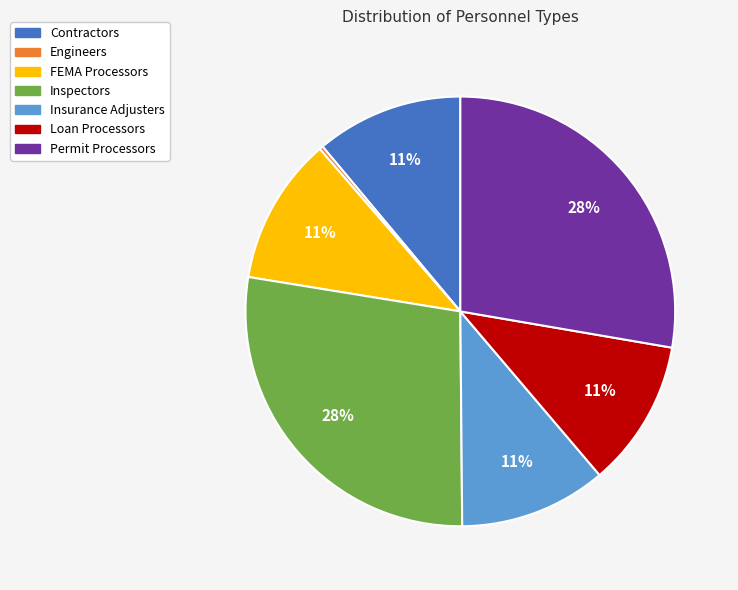

Do Insurance Adjusters and Contractors together represent more than half of the pie?

No